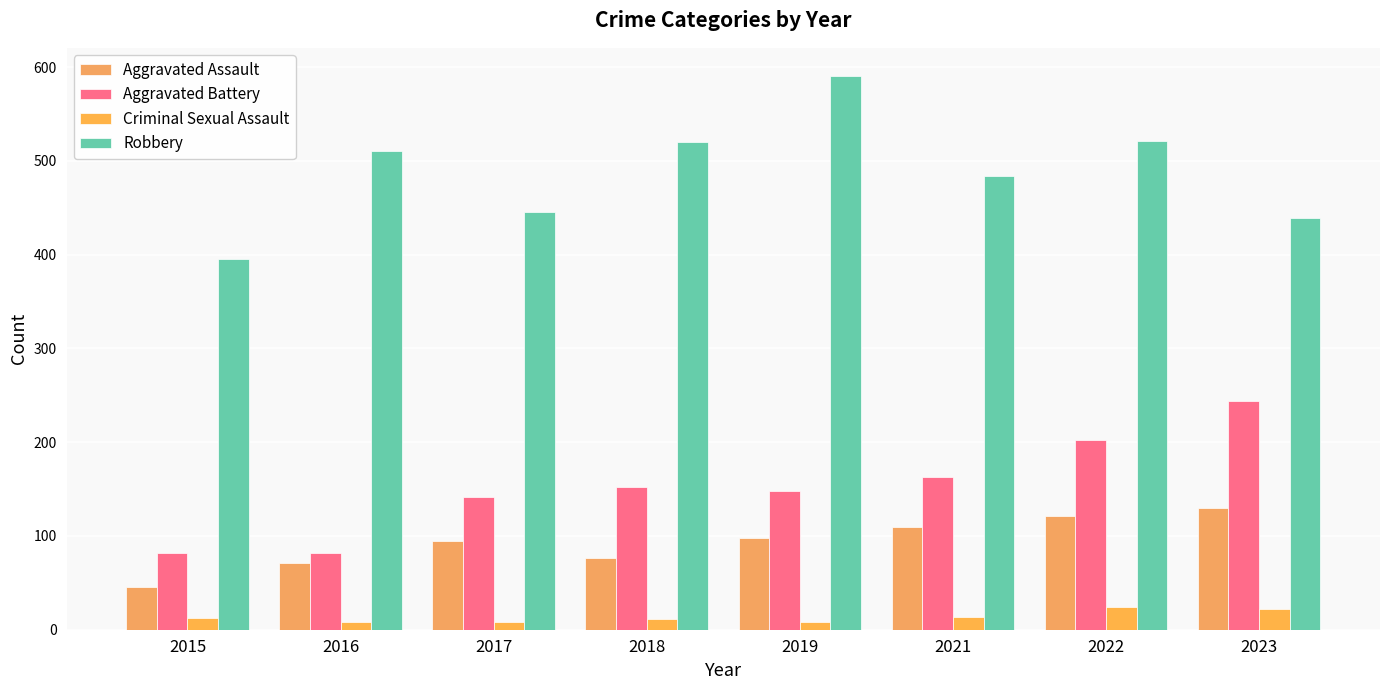

At which label does Criminal Sexual Assault first exceed 12?

2021